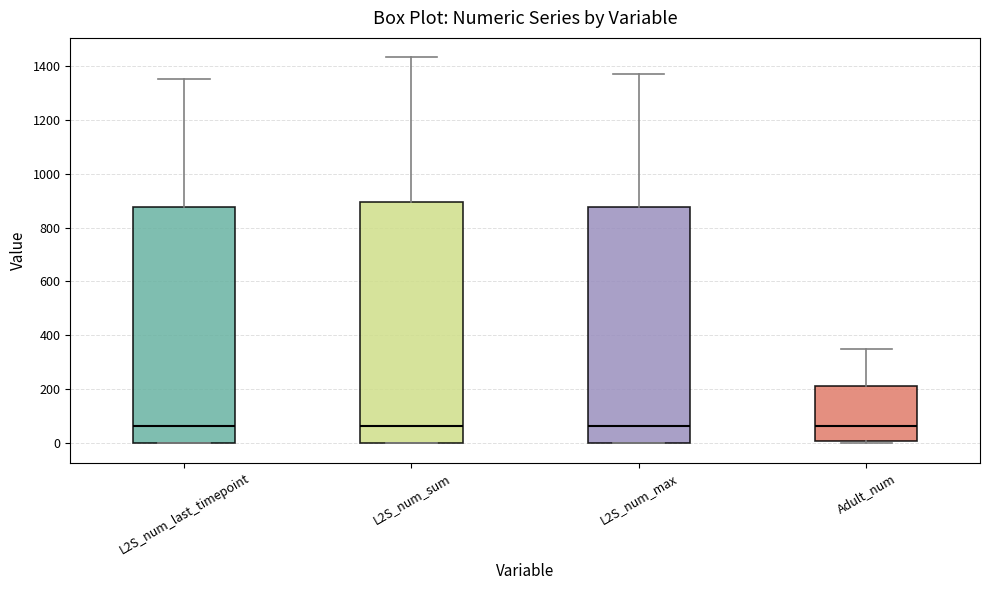

Where does the median line of the box for Adult_num sit on the y-axis? The values are not printed on the chart, so give them approximately, as read against the axis.

60